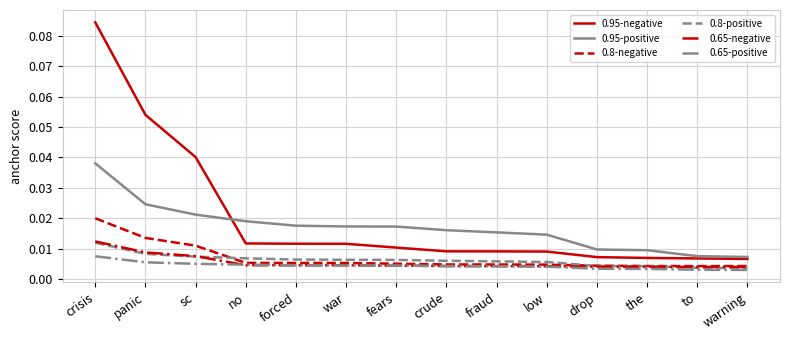

True or false: 0.95-negative and 0.8-negative cross at least once.

False